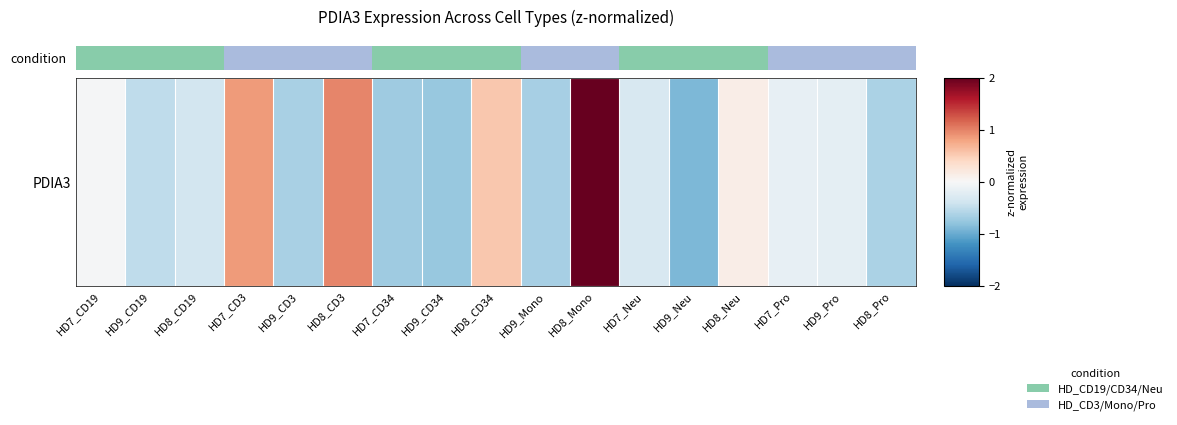

How many values exceed 0?

5